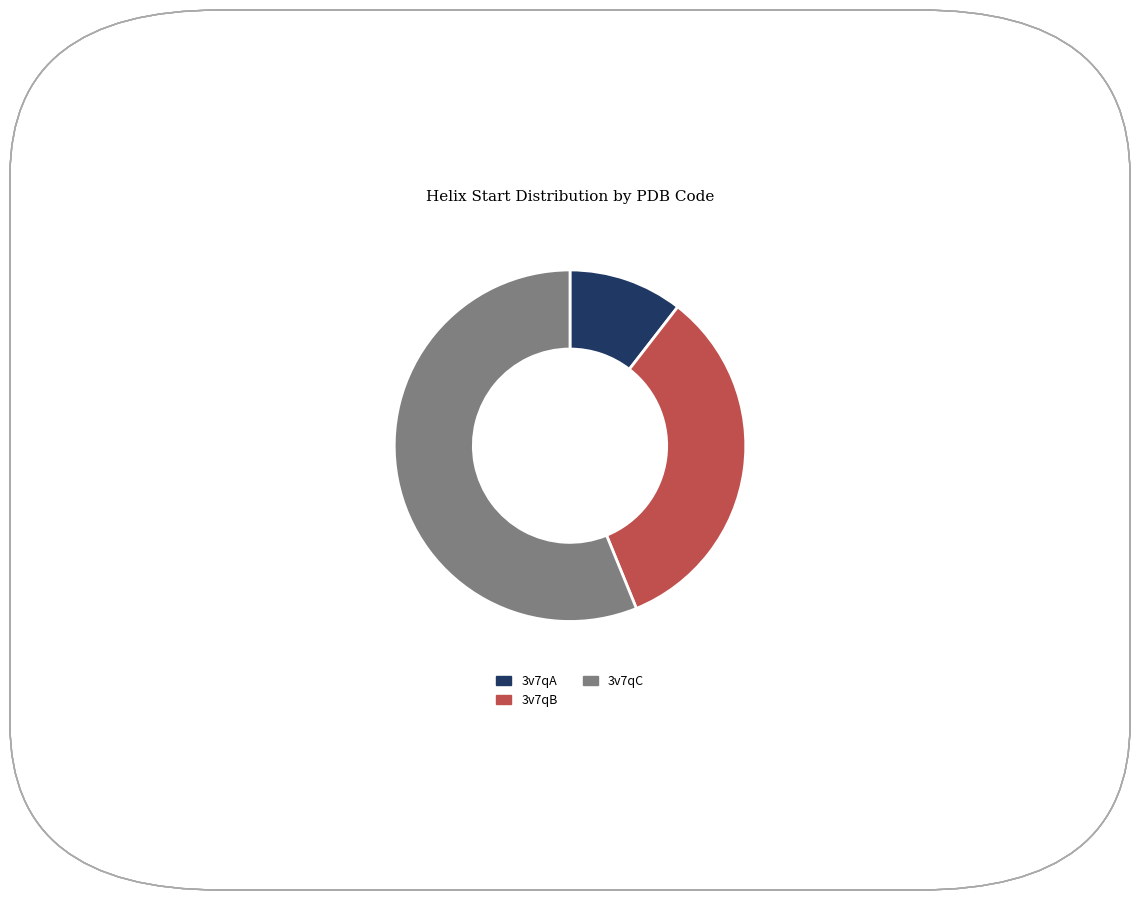

Which slice represents more than half of the pie?

3v7qC